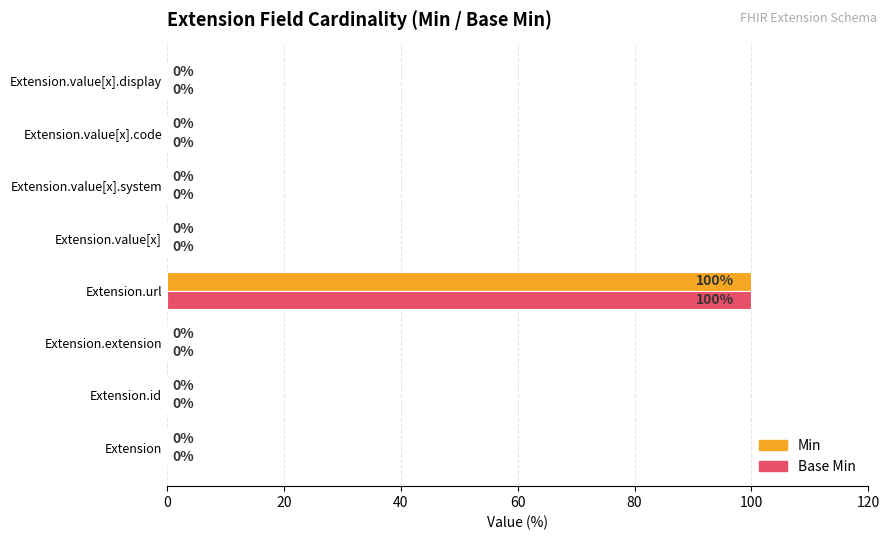

At which category is the sum across all series the highest?

Extension.url